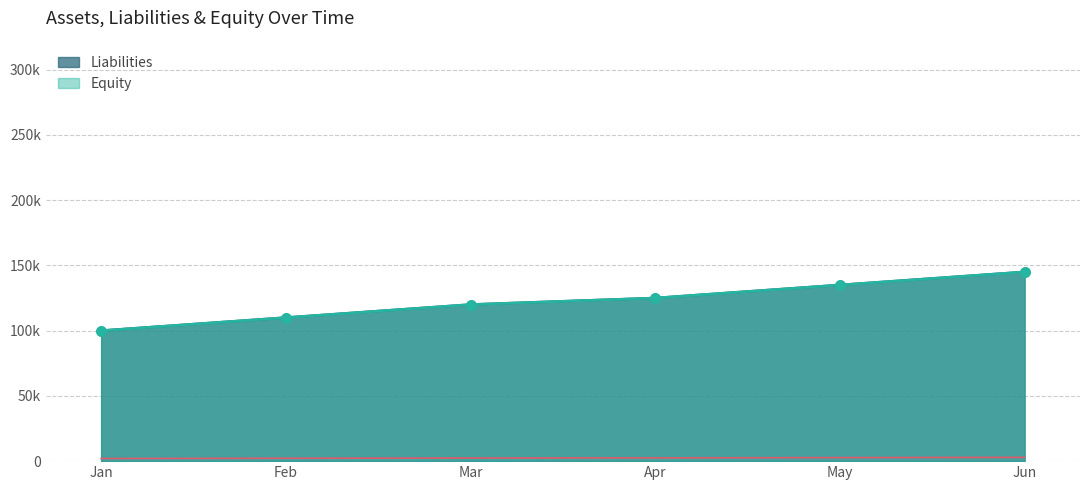

At which category is the sum across all series the highest?

Jun